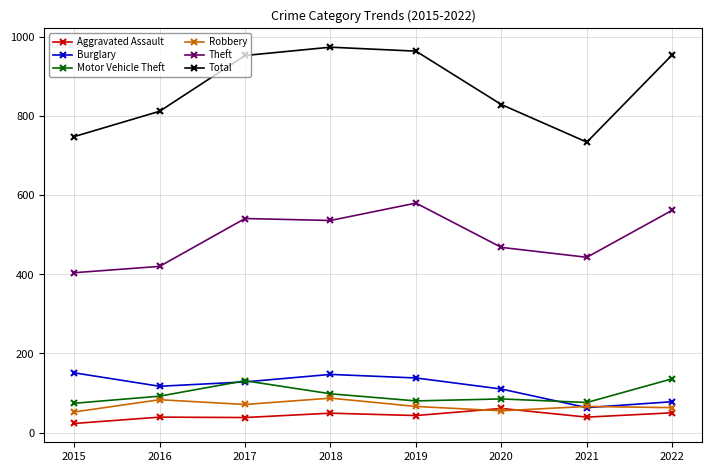

What are all the series names shown in the legend?

Aggravated Assault, Burglary, Motor Vehicle Theft, Robbery, Theft, Total